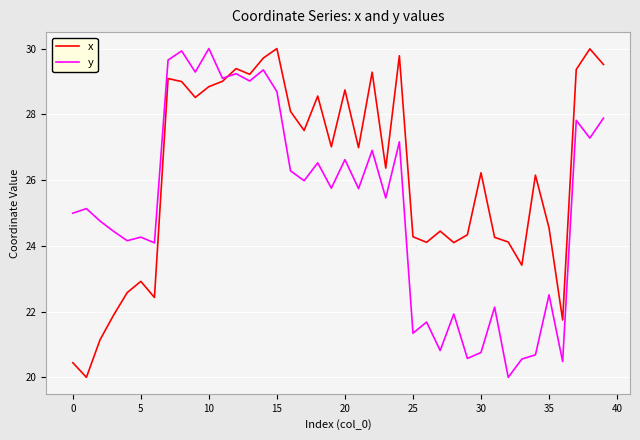

How many interior local peaks does the y series have?

15